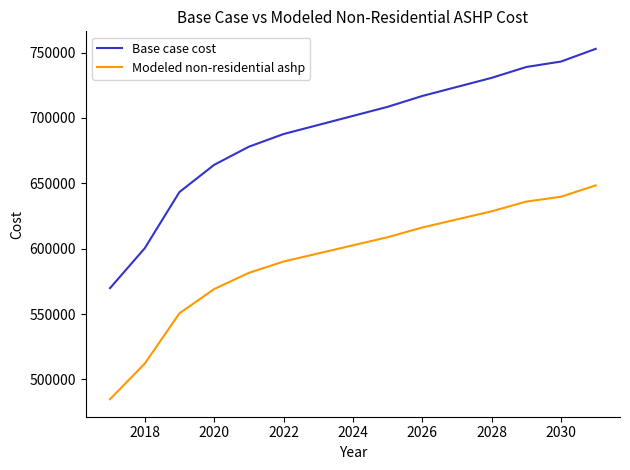

True or false: Modeled non-residential ashp and Base case cost intersect in this chart.

False